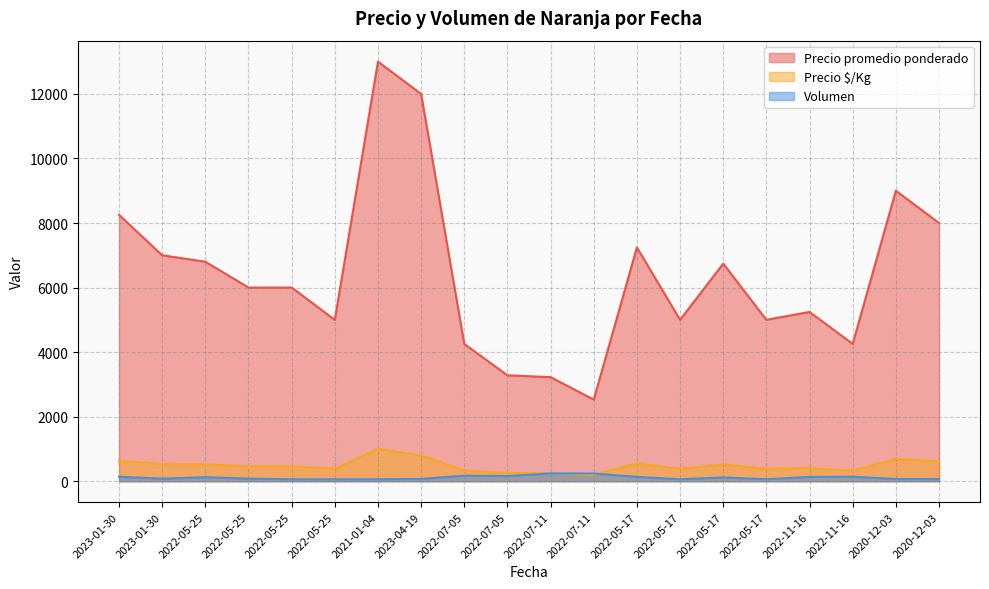

At which label does Volumen reach its minimum?

2022-05-25